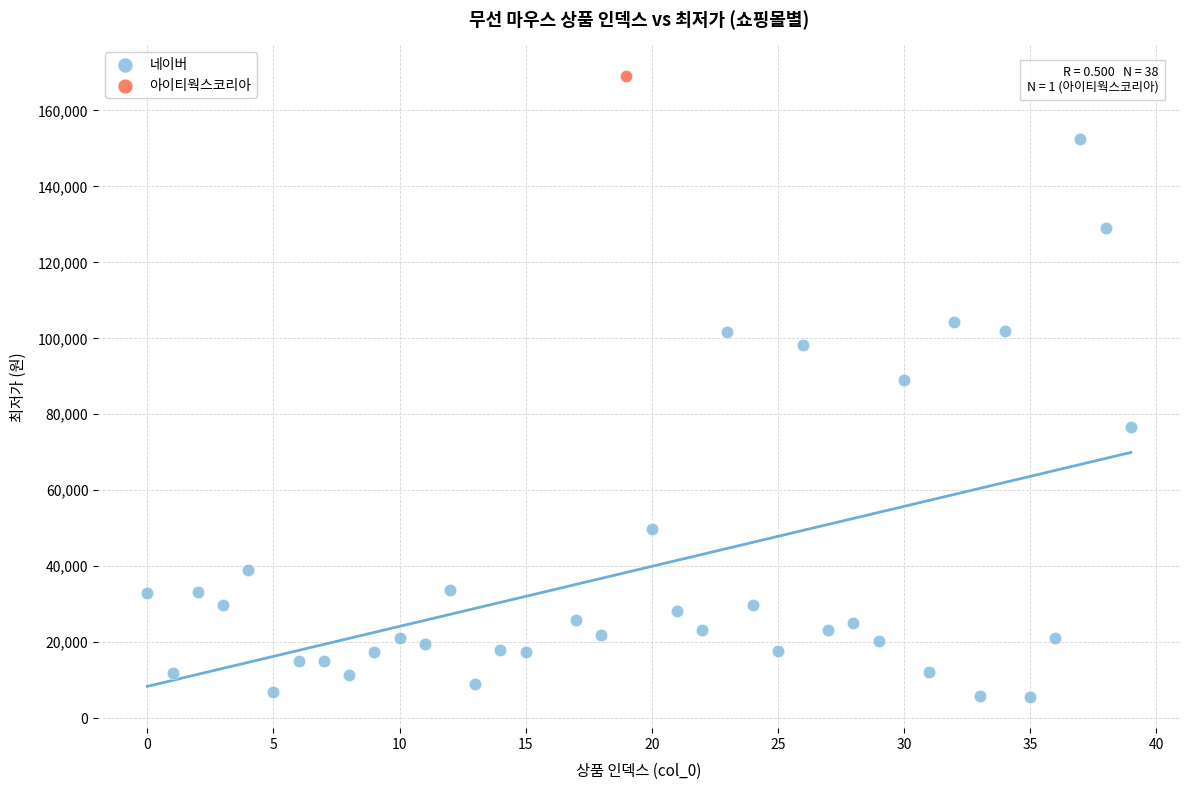

What are all the series names shown in the legend?

네이버, 아이티웍스코리아